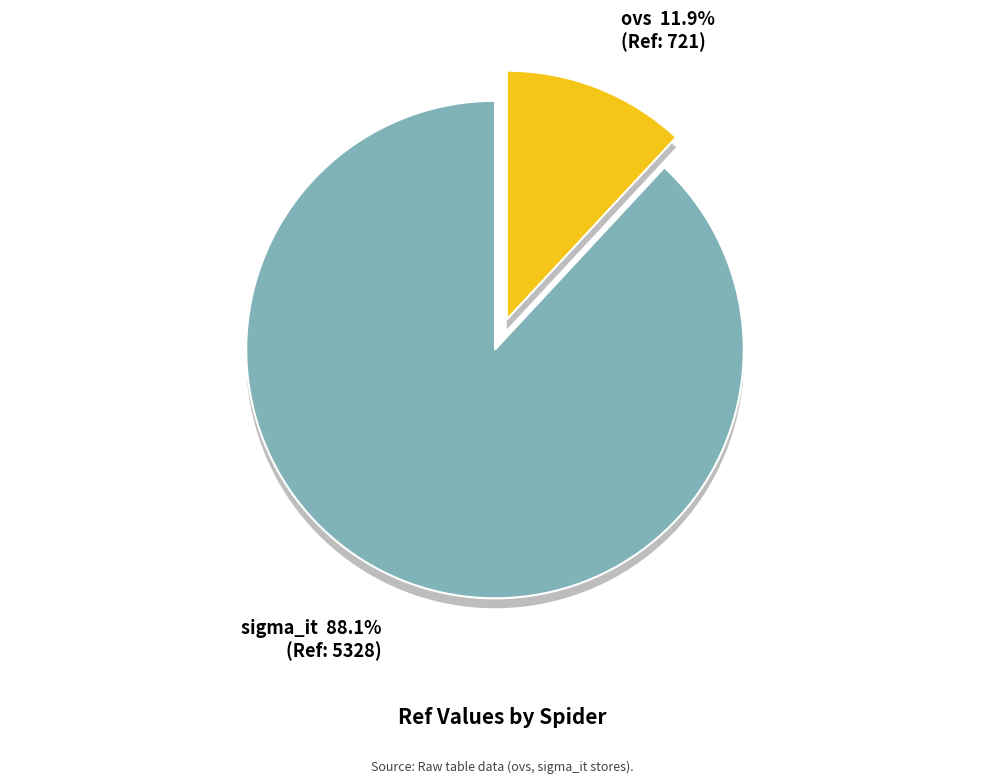

To the nearest percent, what portion does sigma_it represent?

88%